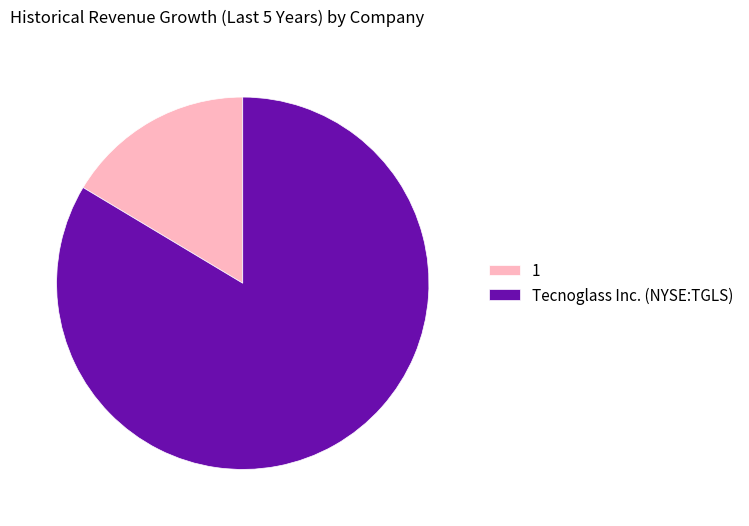

Which slice is the largest?

Tecnoglass Inc. (NYSE:TGLS)